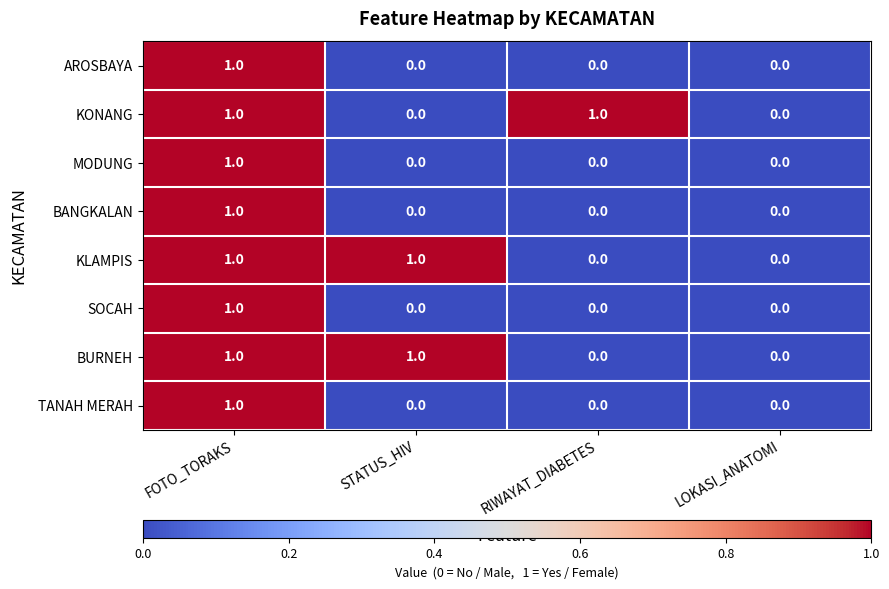

True or false: KLAMPIS has a value of -1 at RIWAYAT_DIABETES.

False